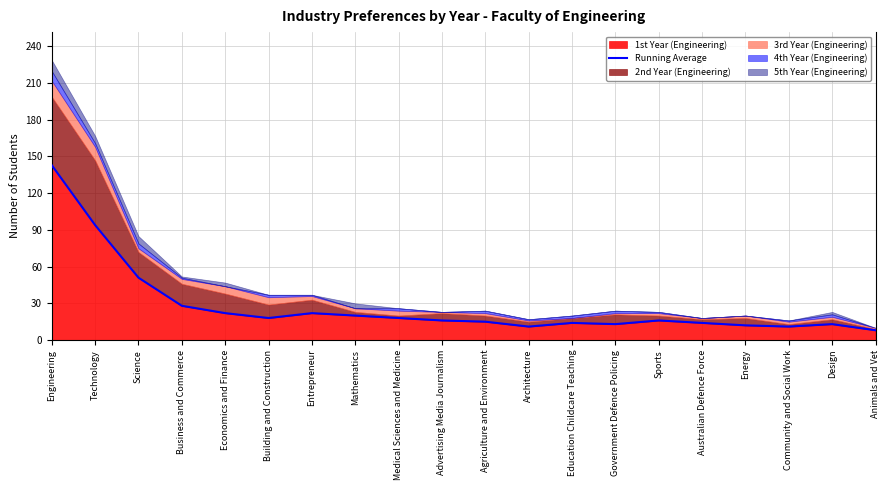

Approximately how many times larger is the value at Energy compared to Advertising Media Journalism?

0.8